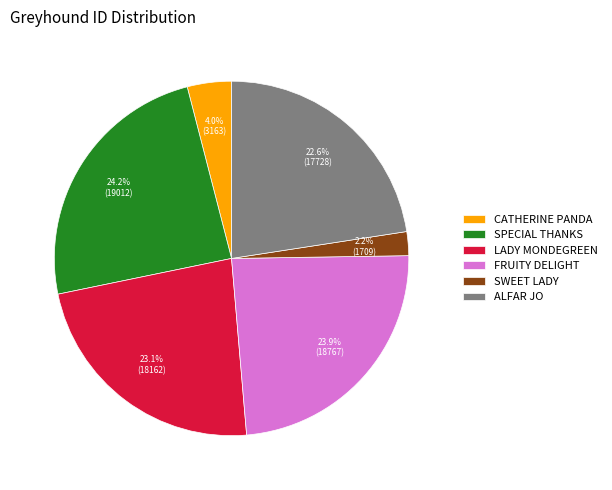

What percentage is NOT represented by FRUITY DELIGHT?

76.1%